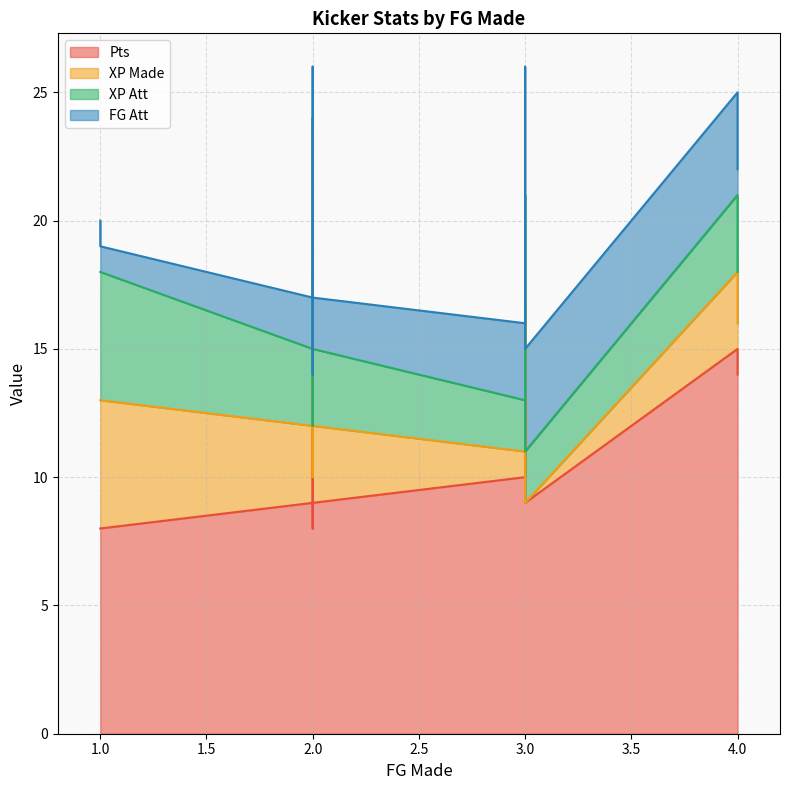

Reading left to right, list all the values displayed in this chart.

Pts: 15	14	14	13	13	12	12	11	11	11	11	10	9	9	9	8	8	8	8	8
XP Made: 3	2	2	4	4	3	6	2	2	2	2	1	3	3	0	5	5	2	2	2
XP Att: 3	2	2	4	4	3	6	2	2	2	2	2	3	3	2	5	5	2	2	2
FG Att: 4	4	4	4	5	3	2	3	3	3	3	3	2	2	4	2	1	4	2	2